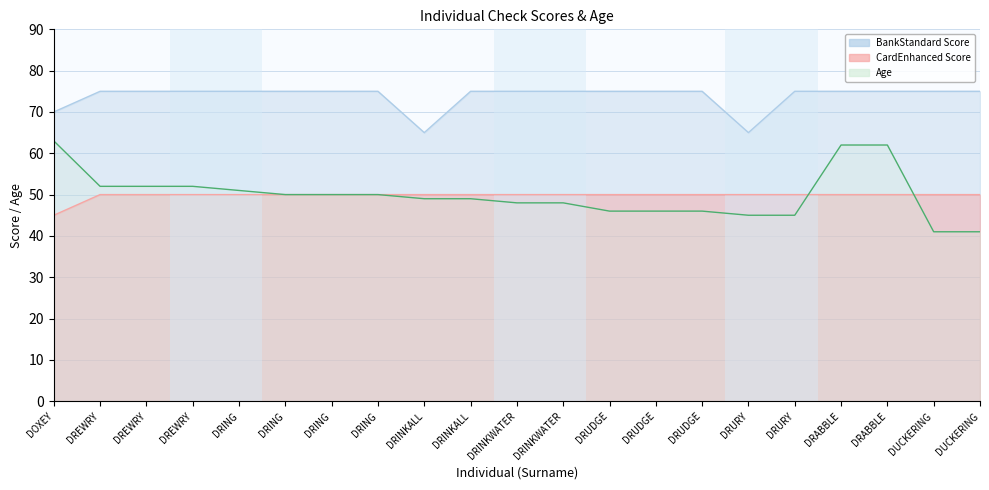

How many data points in BankStandard_Score are less than 75?

3